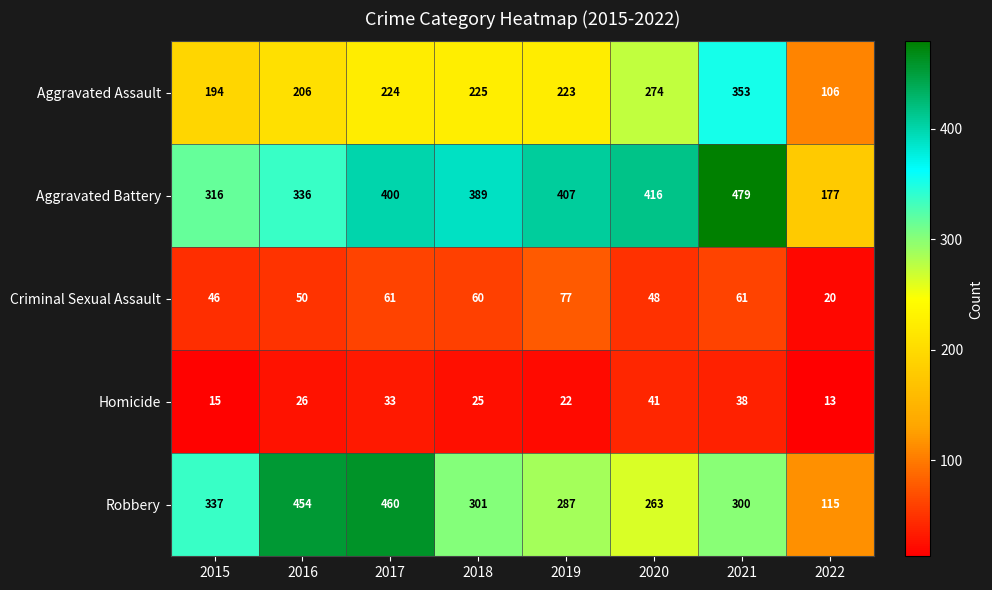

At 2015, list the series in order from largest to smallest.

Robbery, Aggravated Battery, Aggravated Assault, Criminal Sexual Assault, Homicide